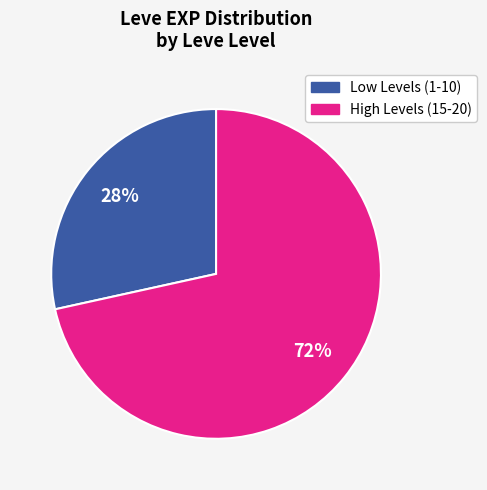

Is there any slice that represents more than half of the pie?

Yes